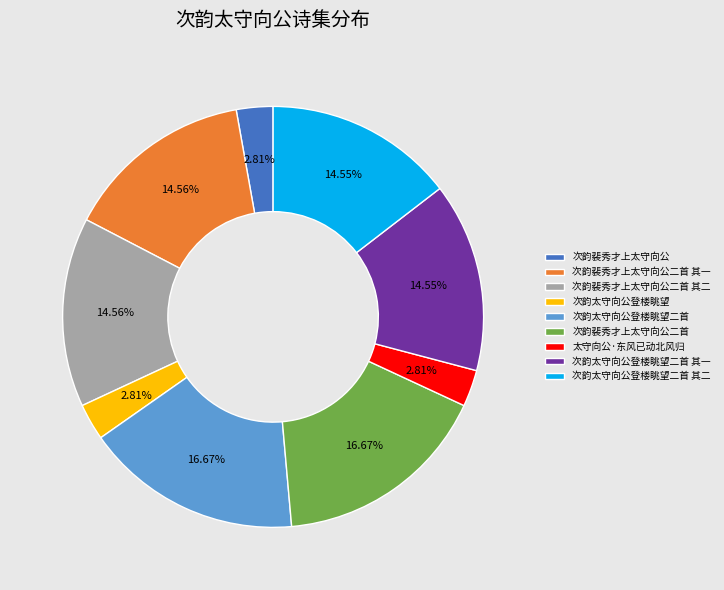

Approximately how many times larger is the value at 次韵太守向公登楼眺望二首 compared to 次韵太守向公登楼眺望?

5.9